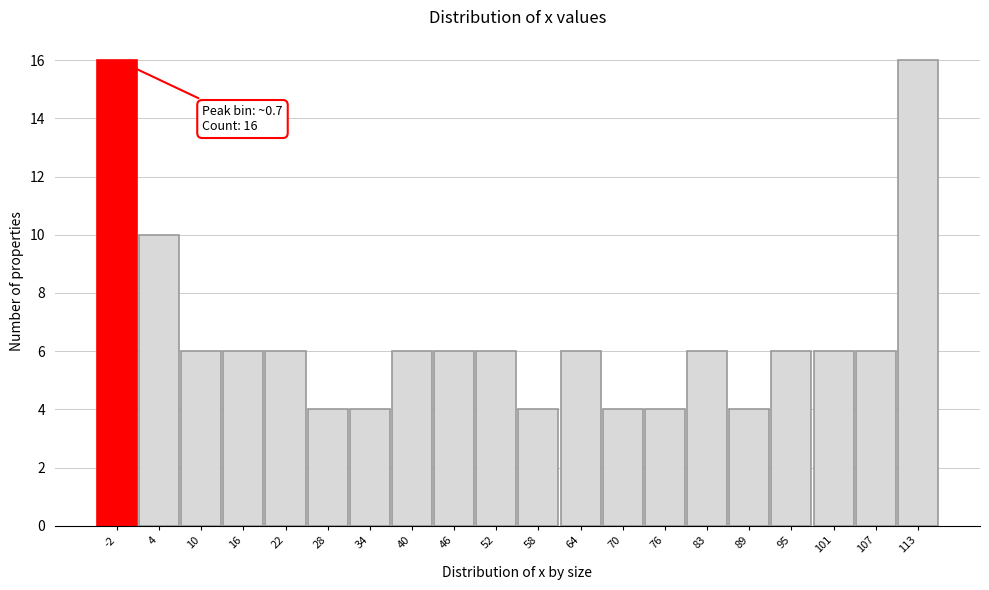

Reading left to right, extract all data points from this chart.

-2=16	4=10	10=6	16=6	22=6	28=4	34=4	40=6	46=6	52=6	58=4	64=6	70=4	76=4	83=6	89=4	95=6	101=6	107=6	113=16